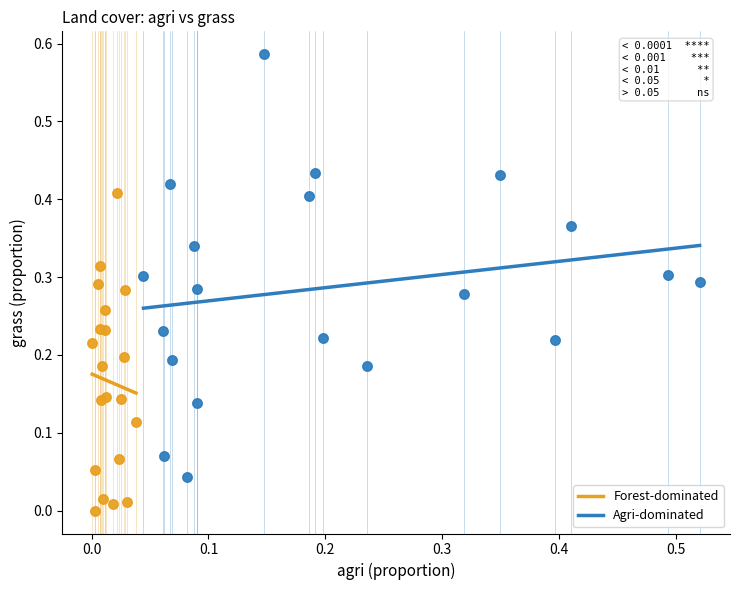

Which series has the widest spread of Y values?

Agri-dominated